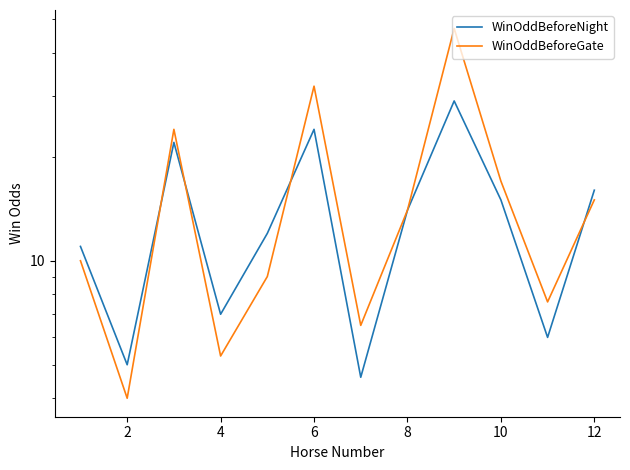

Which series changed the most between 8 and 9?

WinOddBeforeGate